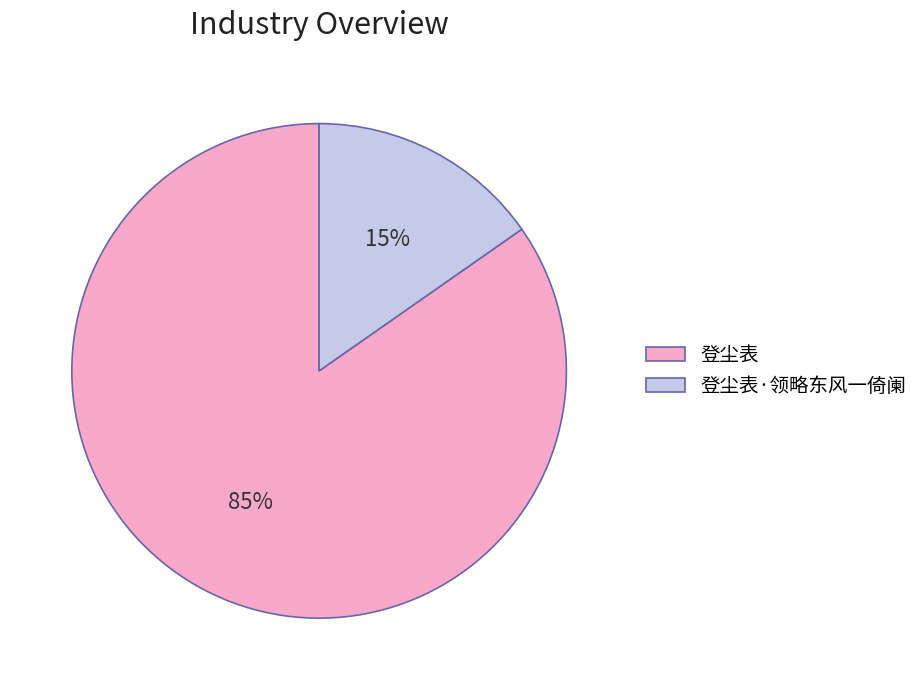

Is there any slice that represents more than half of the pie?

Yes